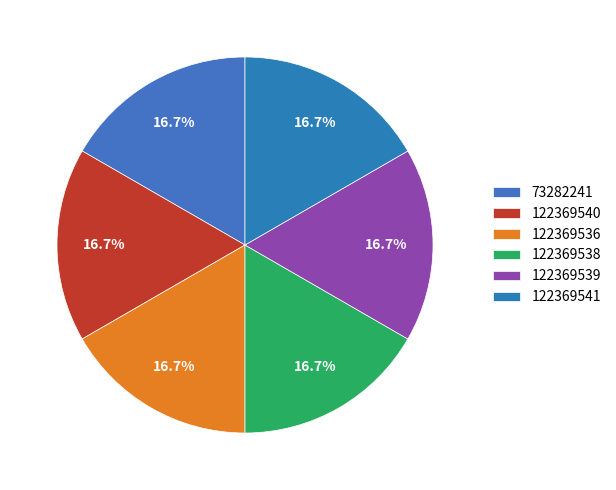

Count the number of slices in the pie.

6